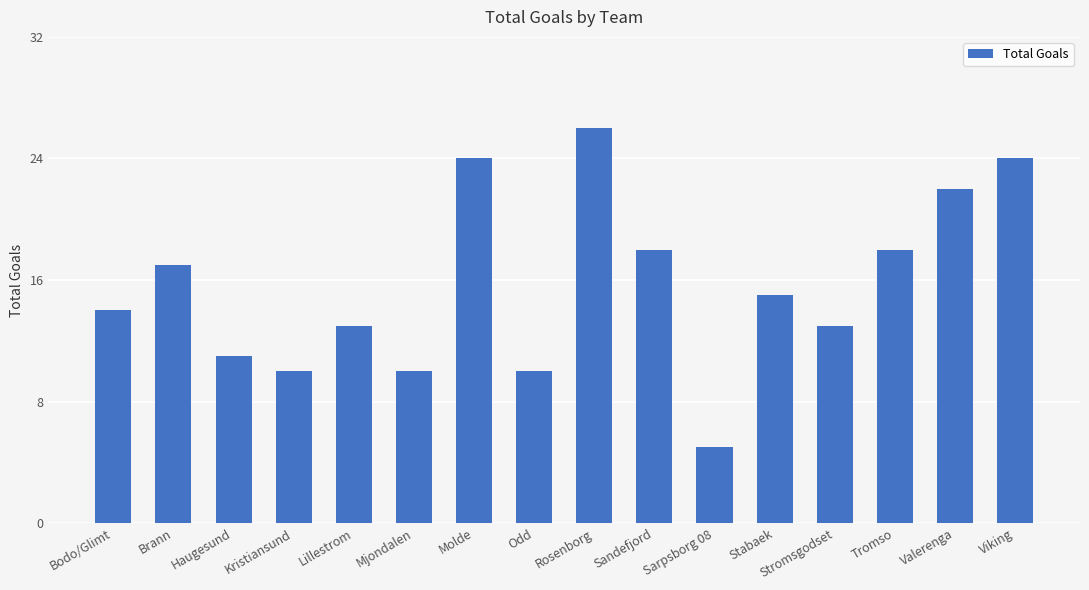

How many values are below 15?

8